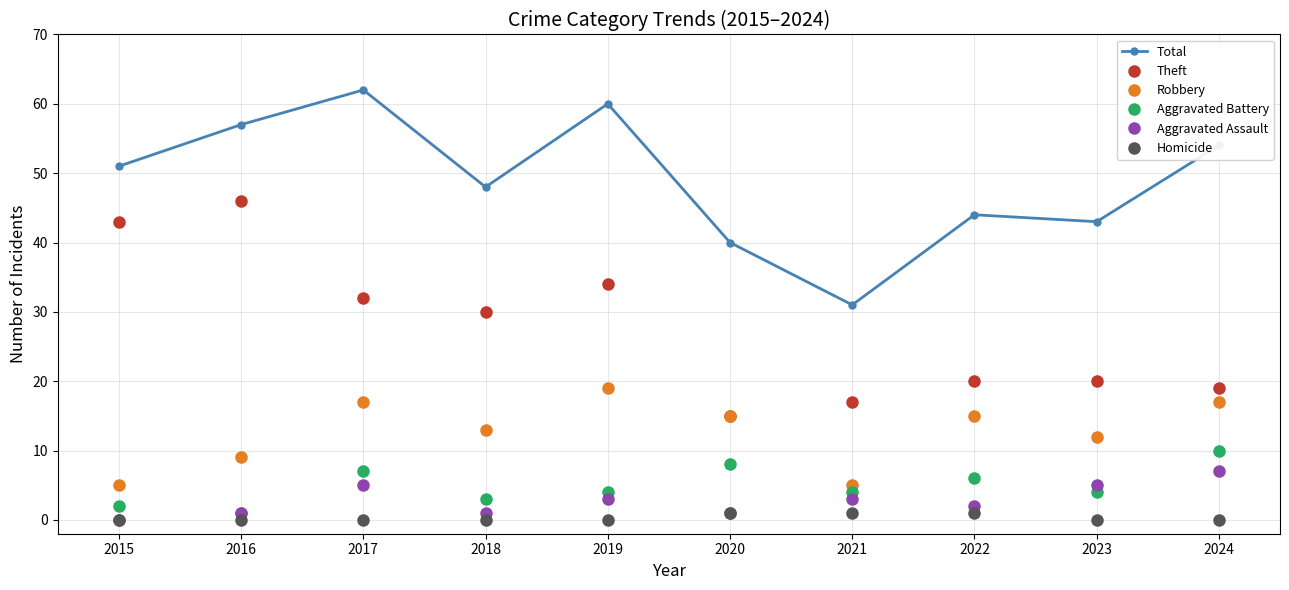

Rank the series at 2019 from highest to lowest value.

Total, Theft, Robbery, Aggravated Battery, Aggravated Assault, Homicide